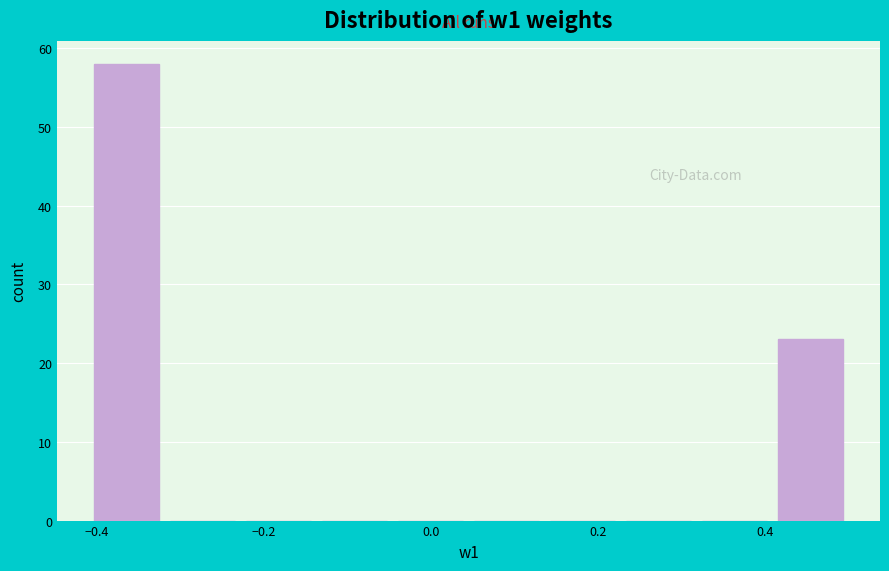

Reading left to right, transcribe this chart: for each bar, give the range it covers on the x-axis and its height. Neither the bar edges nor the heights are printed on the chart, so give them approximately, as read against the axes.

-0.40 to -0.32: 58
-0.32 to -0.22: 0
-0.22 to -0.14: 0
-0.14 to -0.04: 0
-0.04 to 0.04: 0
0.04 to 0.14: 0
0.14 to 0.22: 0
0.22 to 0.32: 0
0.32 to 0.40: 0
0.40 to 0.50: 23